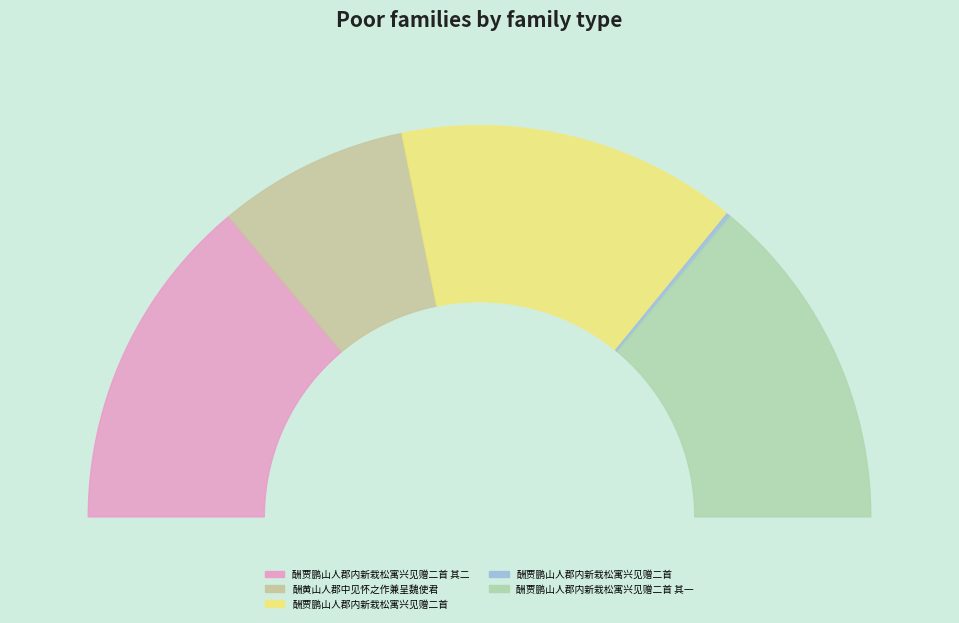

To the nearest percent, what is the difference between the largest and smallest slice percentages?

28%